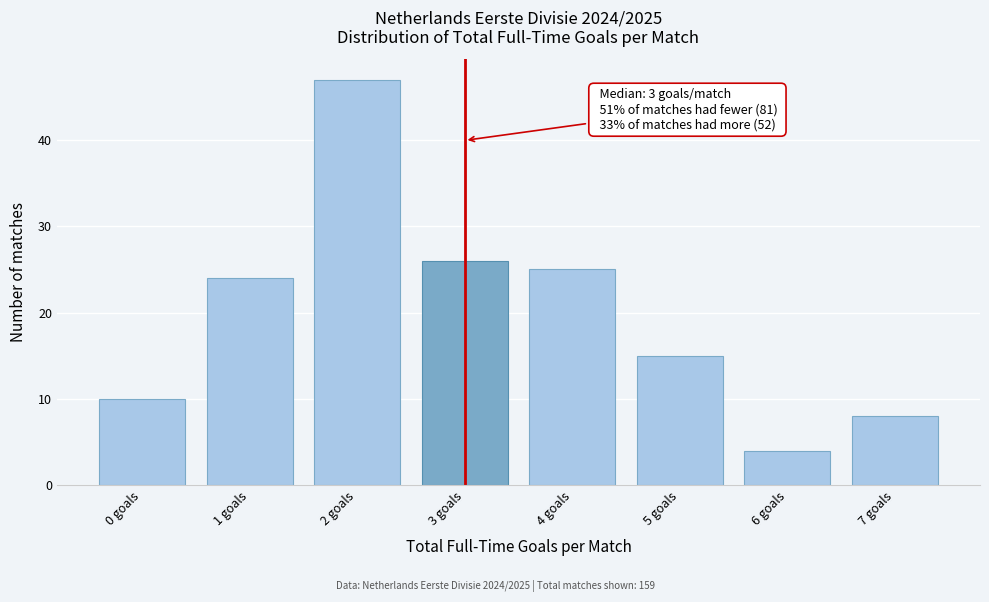

Which range on the x-axis has the tallest bar?

1.5 to 2.5